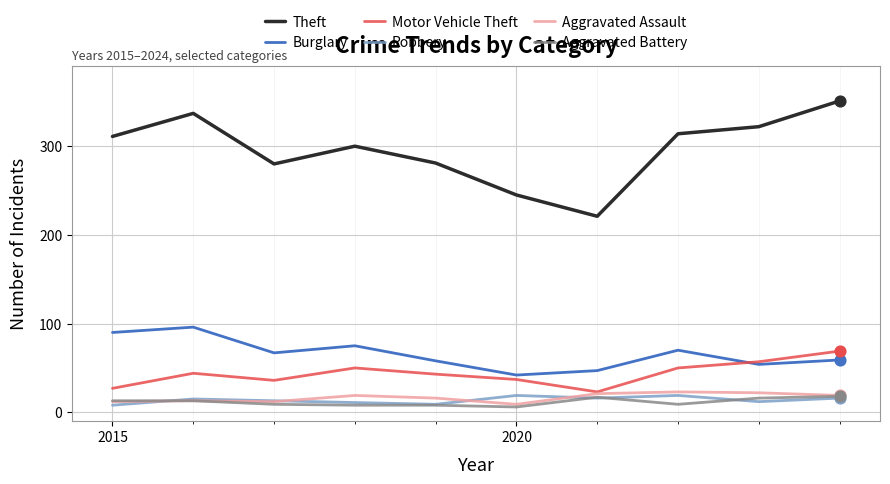

Which series has the largest total across all categories?

Theft